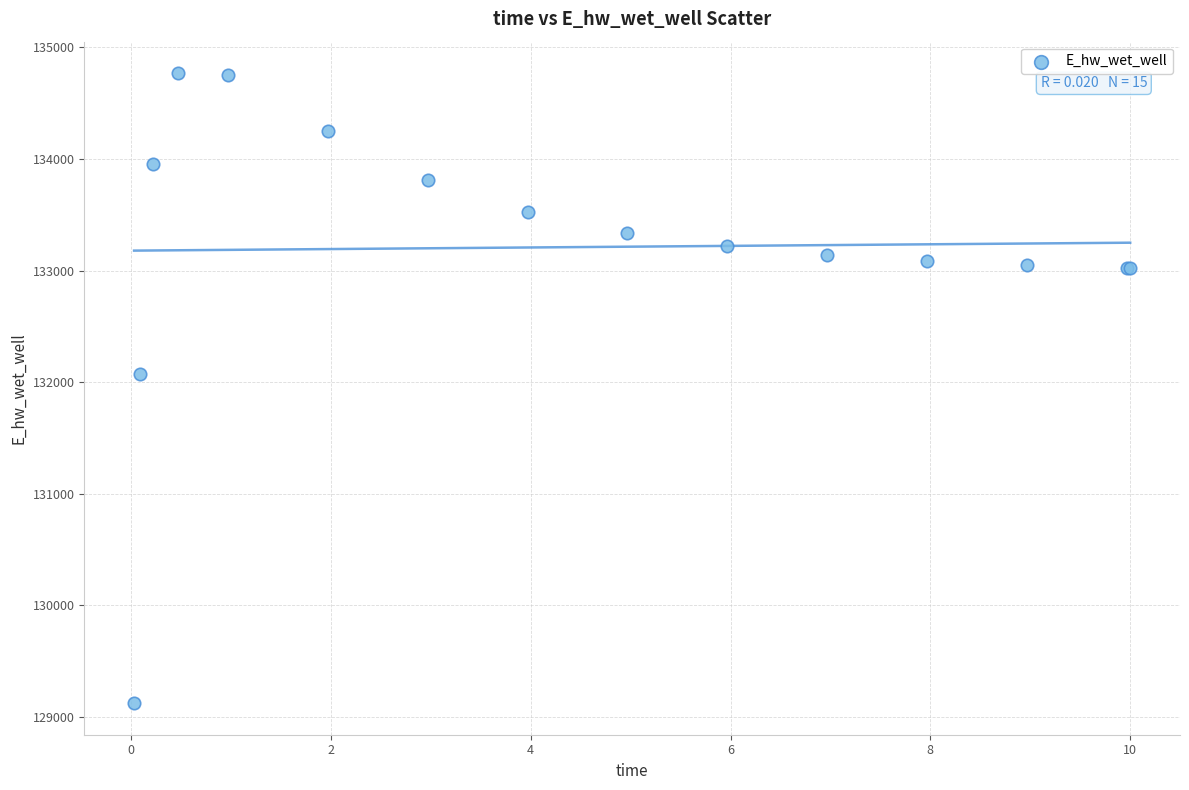

What Y value in the scatter plot is closest to 131946?

132069.2